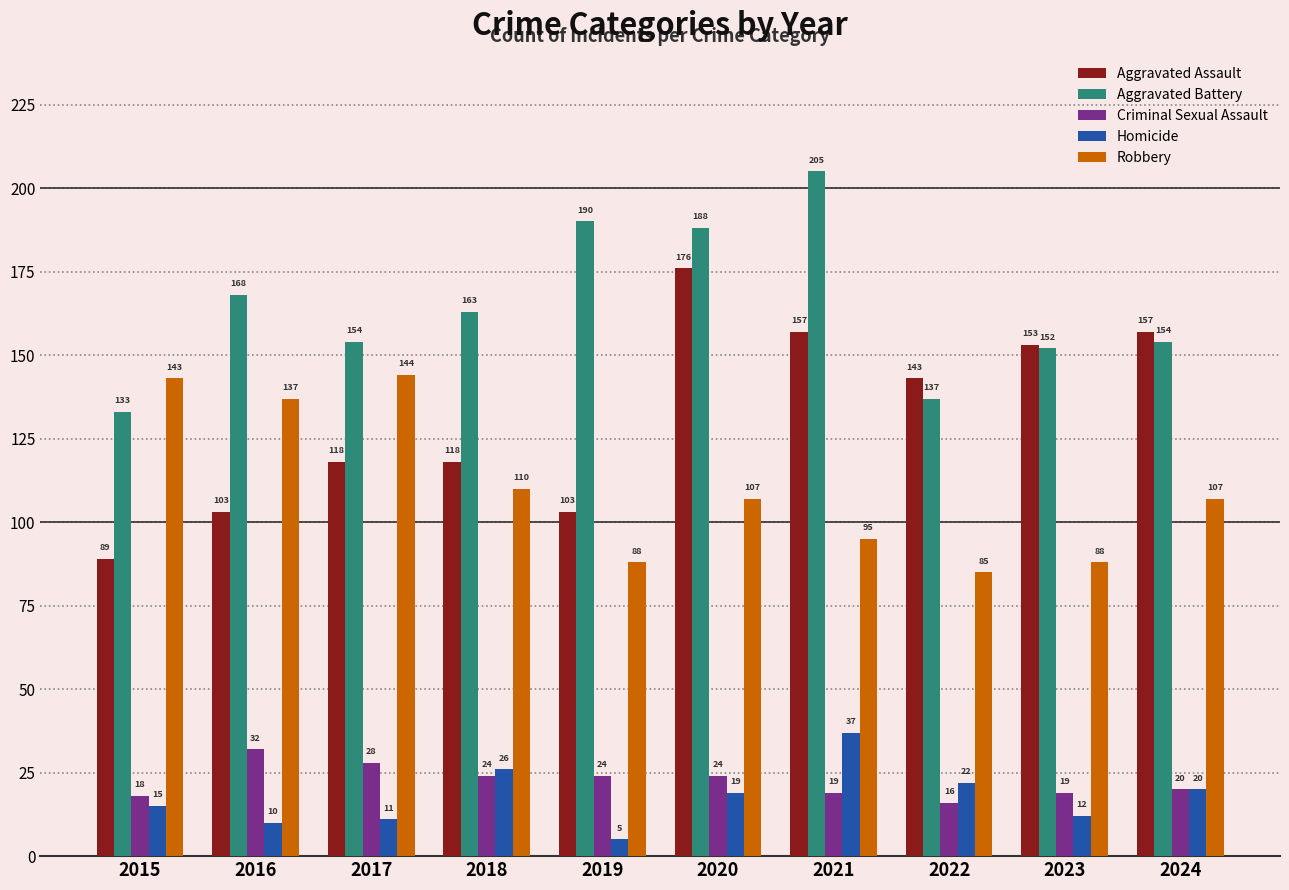

Where is Aggravated Battery nearest to the value 169?

2016